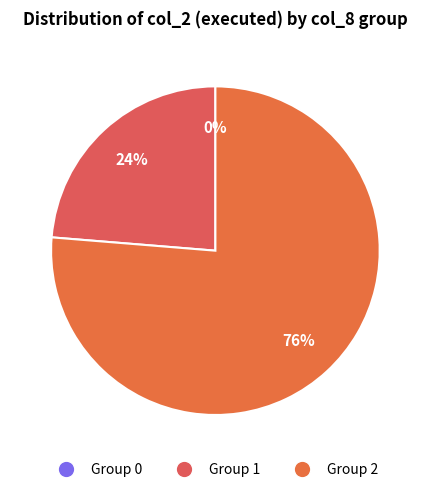

Does 11 represent more than half of the total?

No